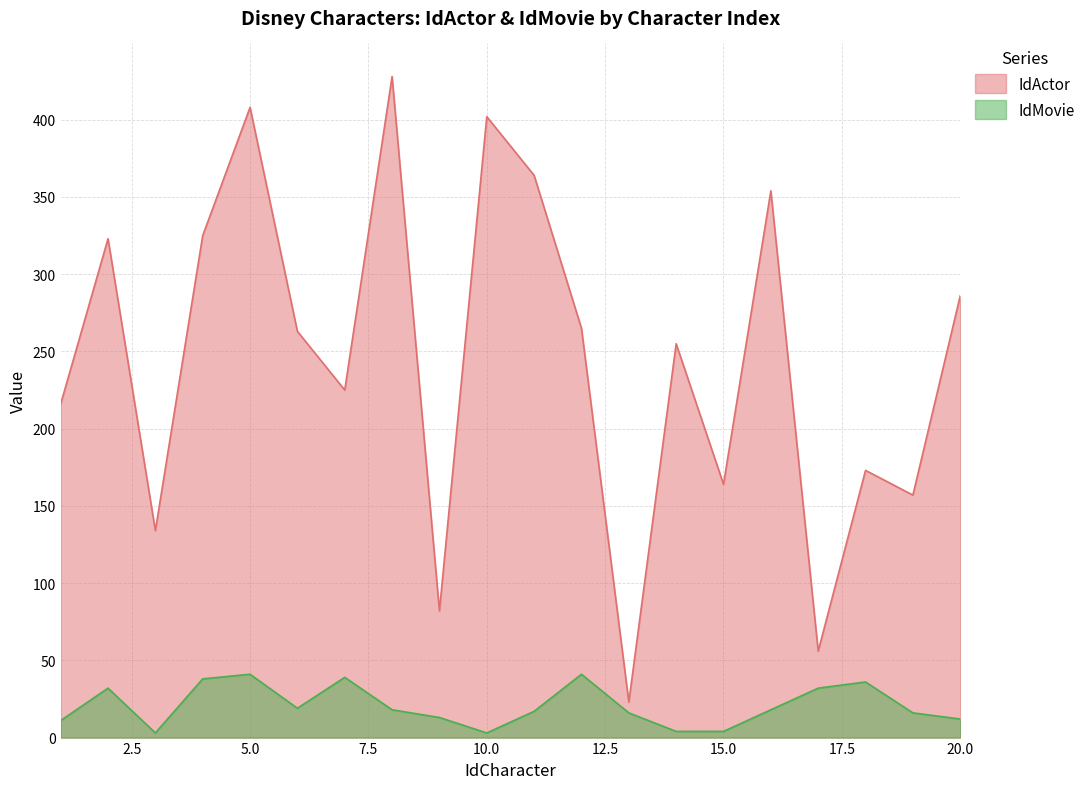

True or false: IdMovie and IdActor cross at least once.

False